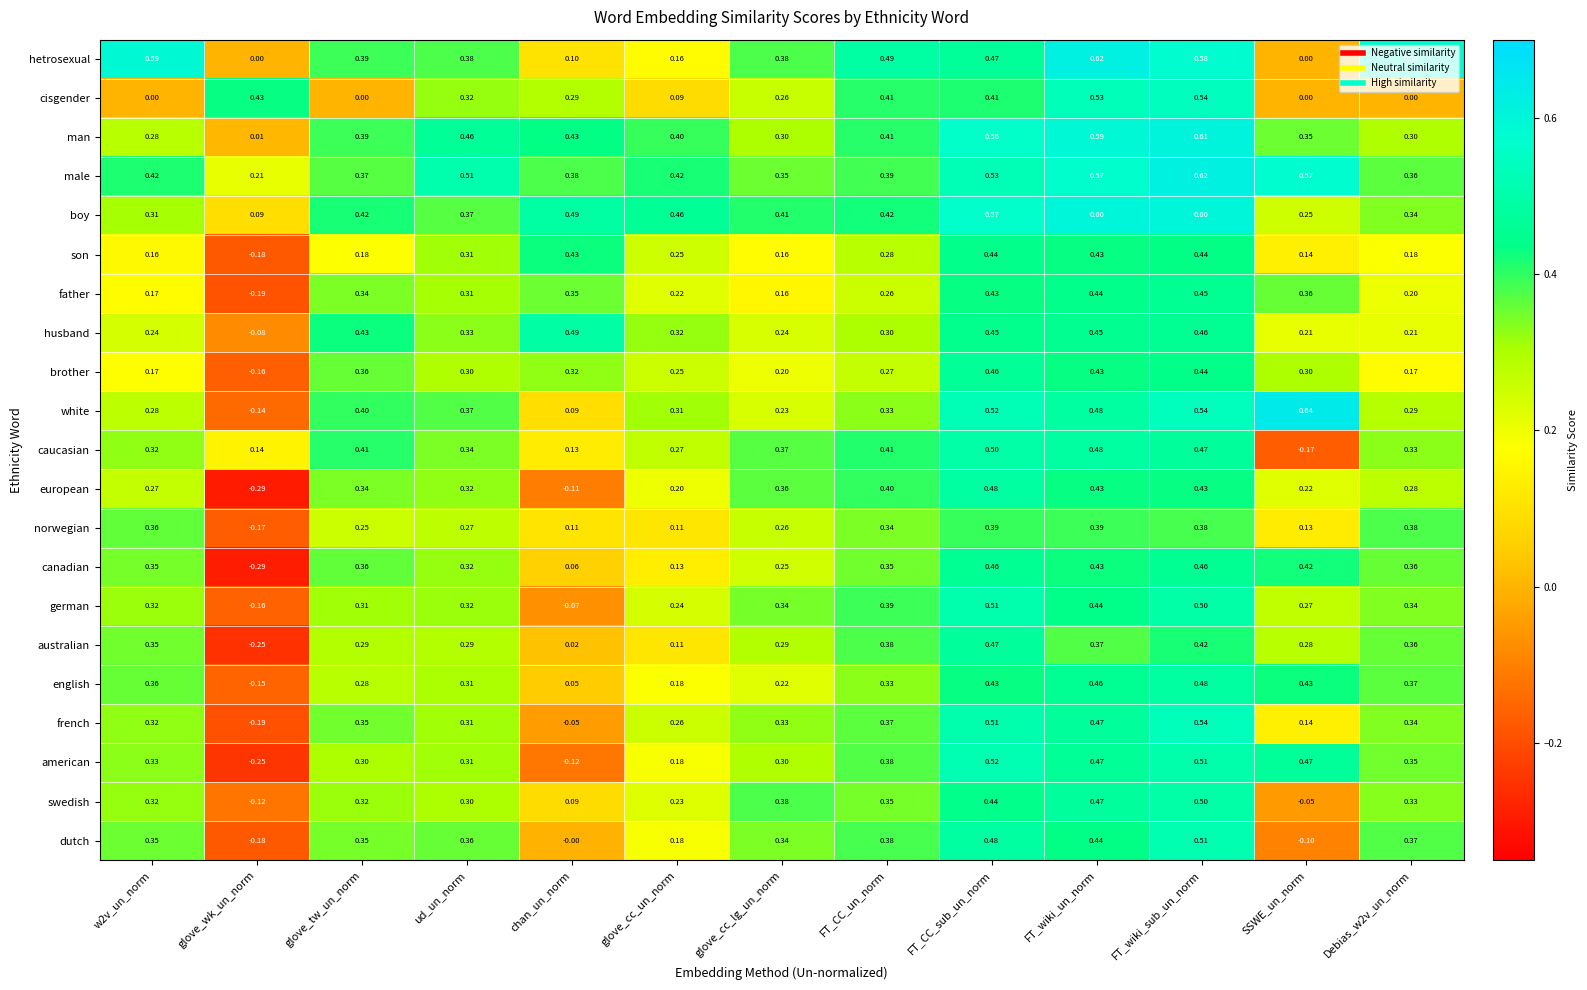

Which series has the largest range (max minus min)?

white